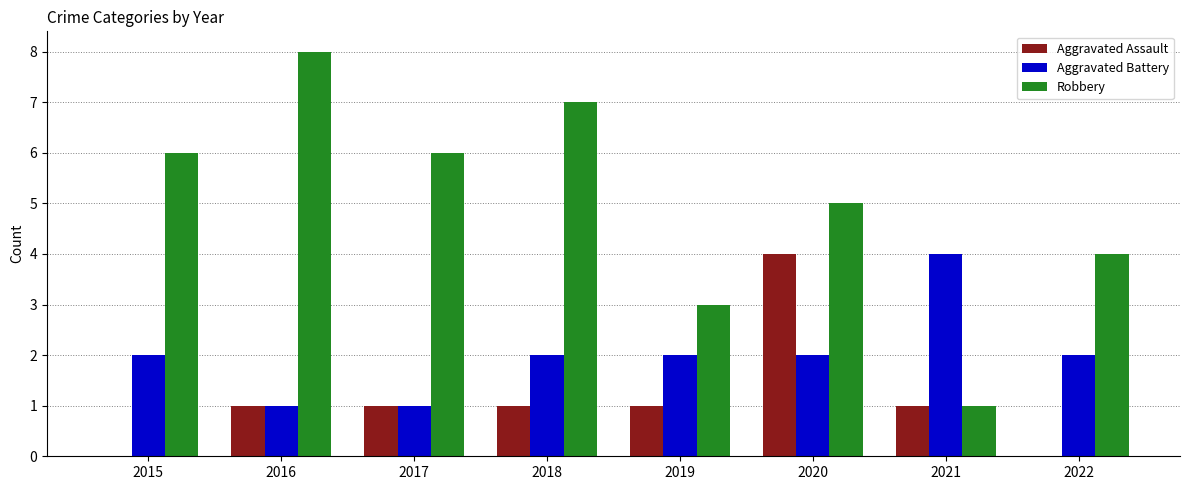

Is it true that Robbery equals 6 at 2017?

True